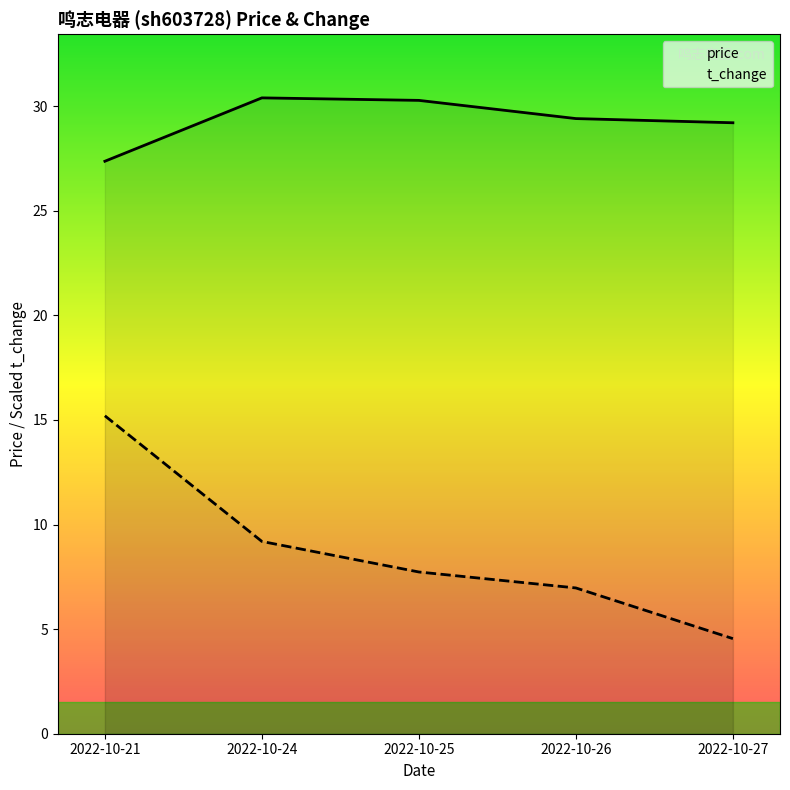

Reading right to left, list all the values displayed in this chart.

price: 29.2	29.4	30.3	30.4	27.4
t_change: 4.5	7.0	7.7	9.2	15.2